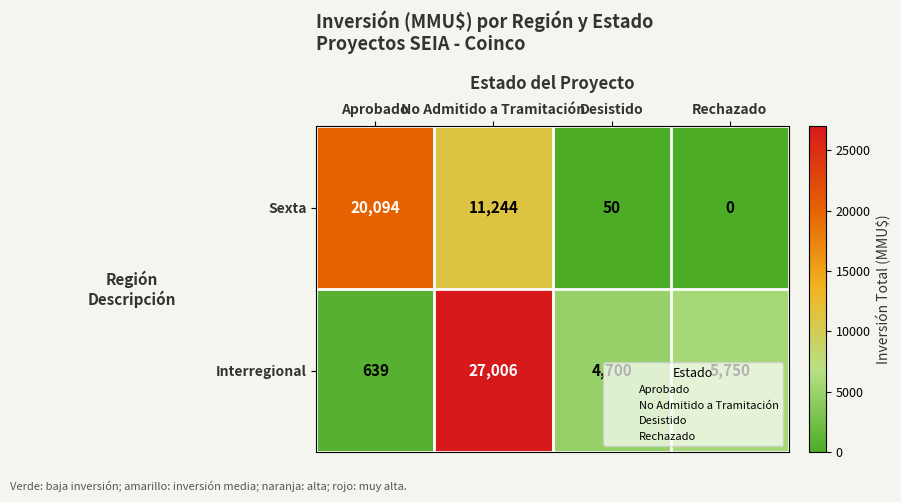

Which series has the widest spread of values?

Interregional